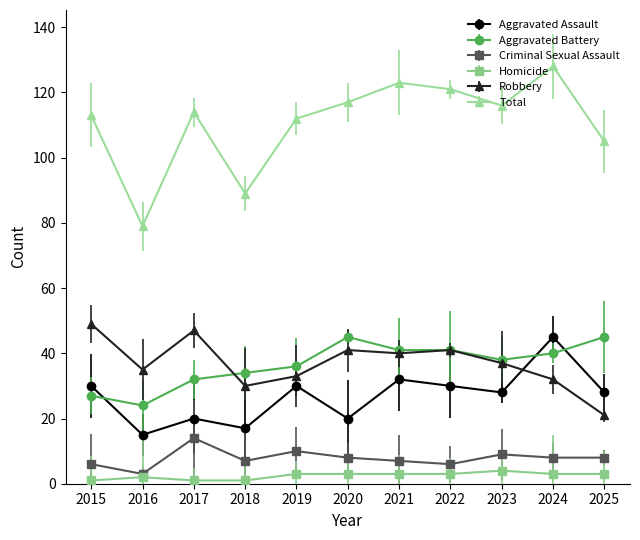

What is the approximate value of Total at 2020, to the nearest 5?

115